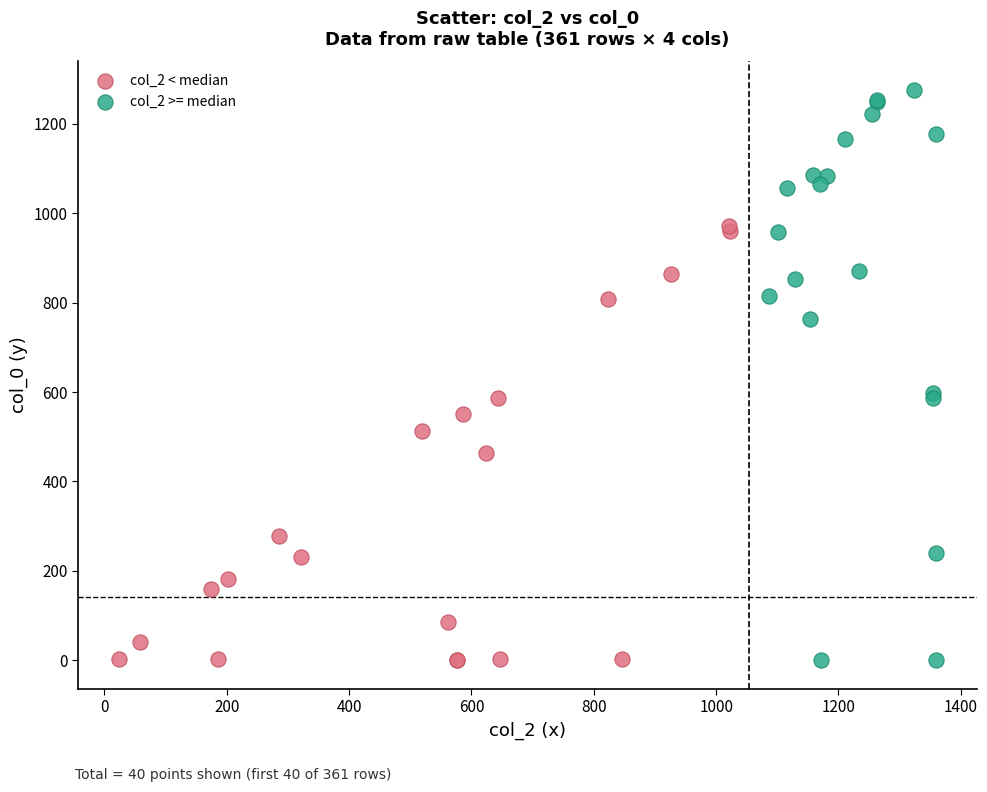

What are all the series names shown in the legend?

col_2 < median, col_2 >= median